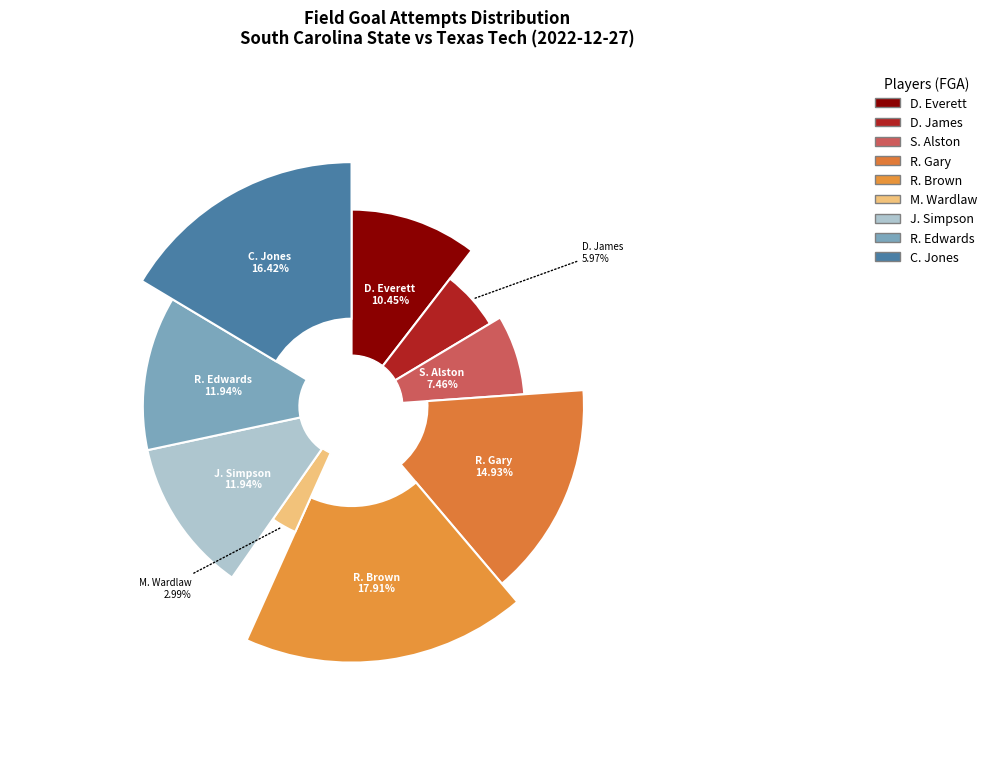

Rank the categories by value from lowest to highest.

M. Wardlaw, D. James, S. Alston, D. Everett, J. Simpson, R. Edwards, R. Gary, C. Jones, R. Brown